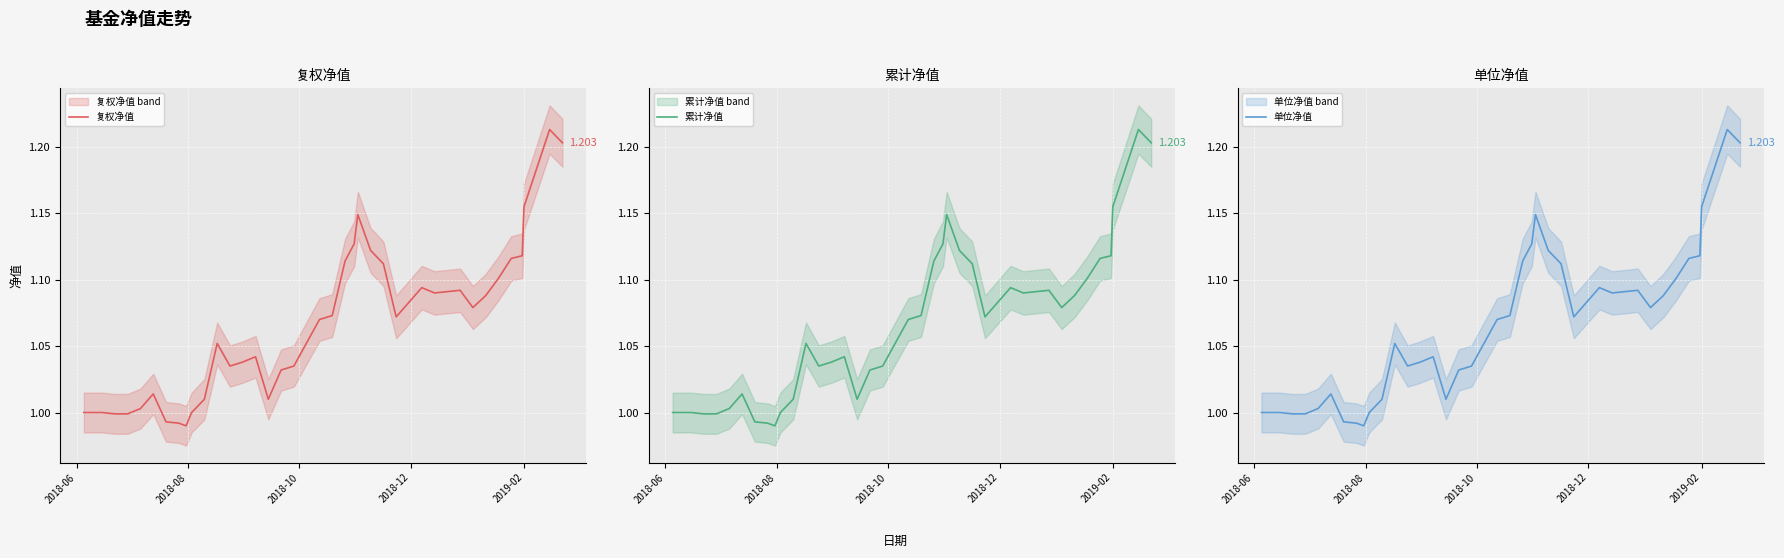

In 单位净值, how many points are higher than both neighbors (excluding endpoints)?

7